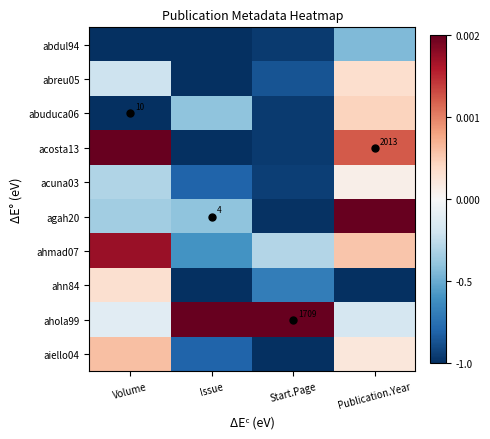

Where is ahola99 nearest to the value 0?

Volume